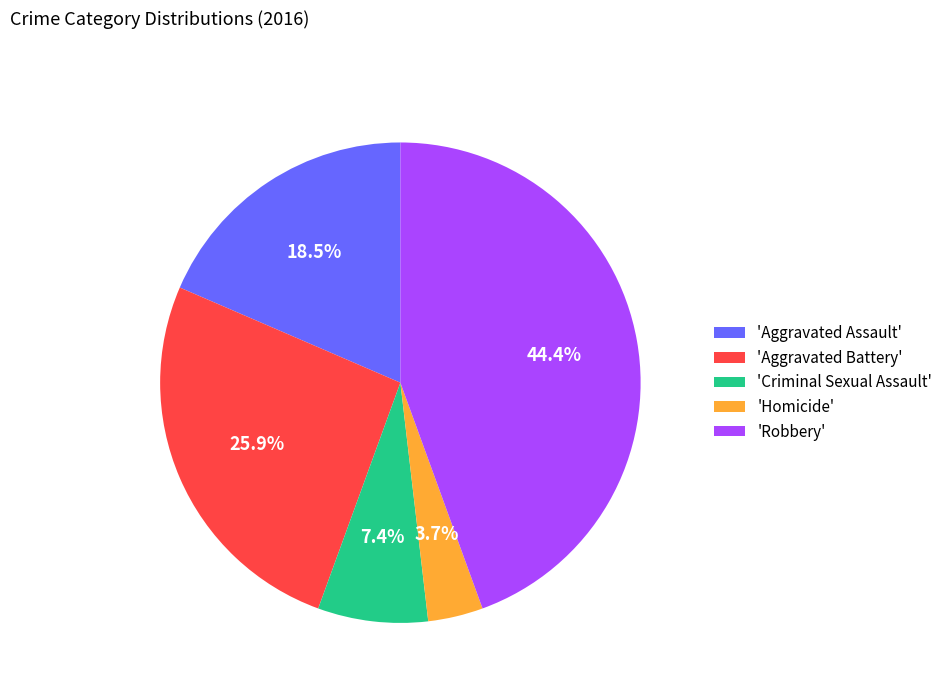

How many segments does this pie chart have?

5